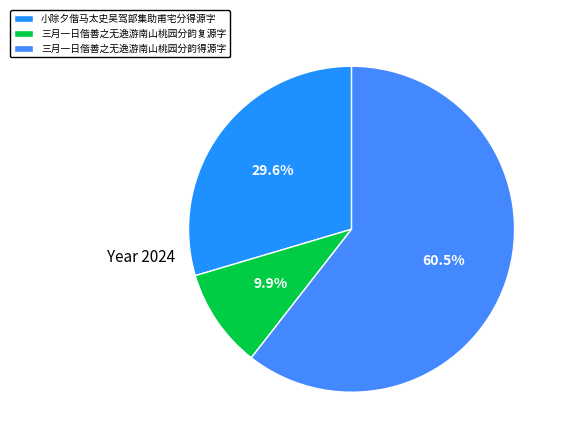

Which category has the biggest portion of the pie?

三月一日偕善之无逸游南山桃园分韵得源字